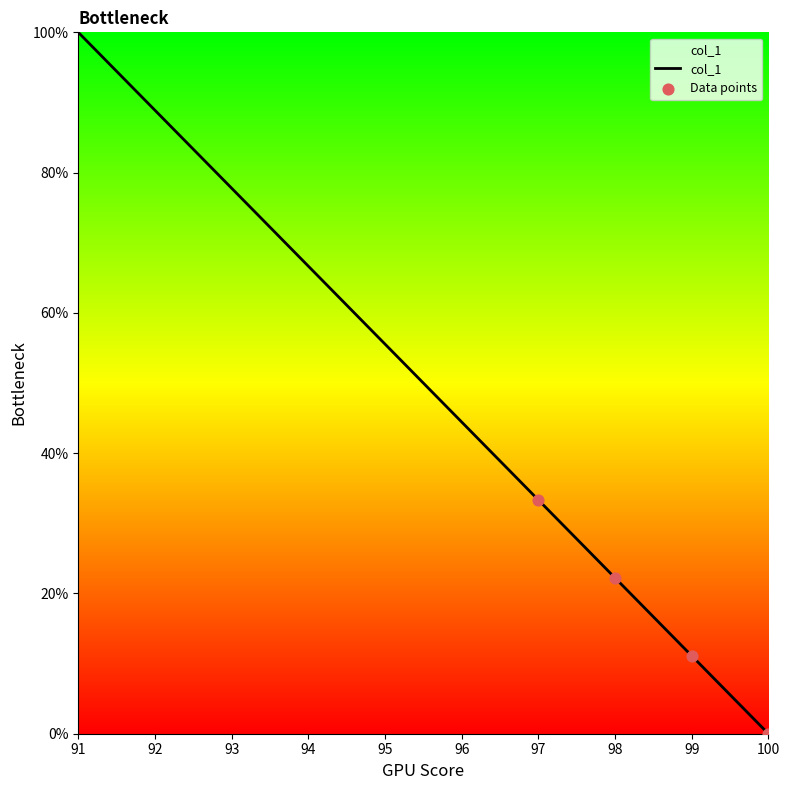

Which has a higher value, 96 or 95?

95